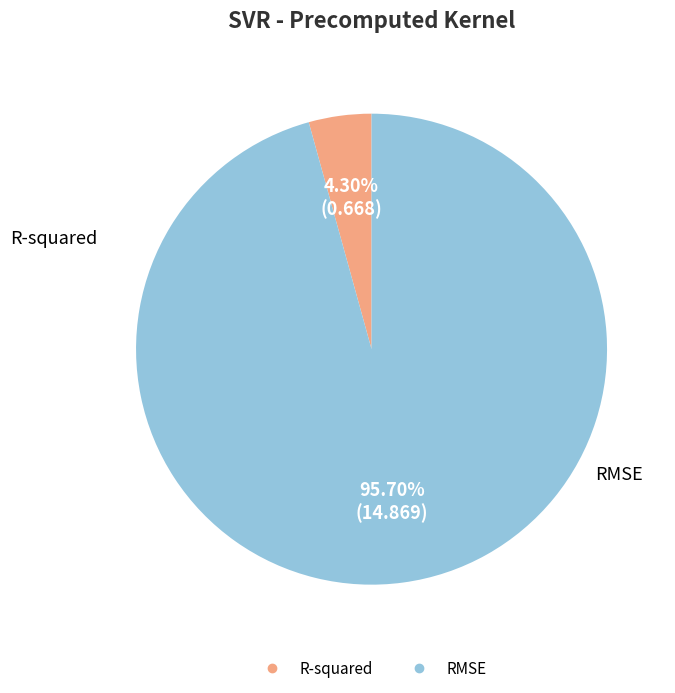

Does any single category account for the majority?

Yes